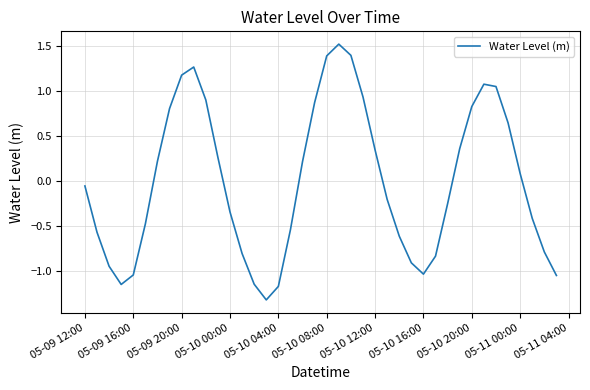

Does the chart have visible grid lines?

Yes